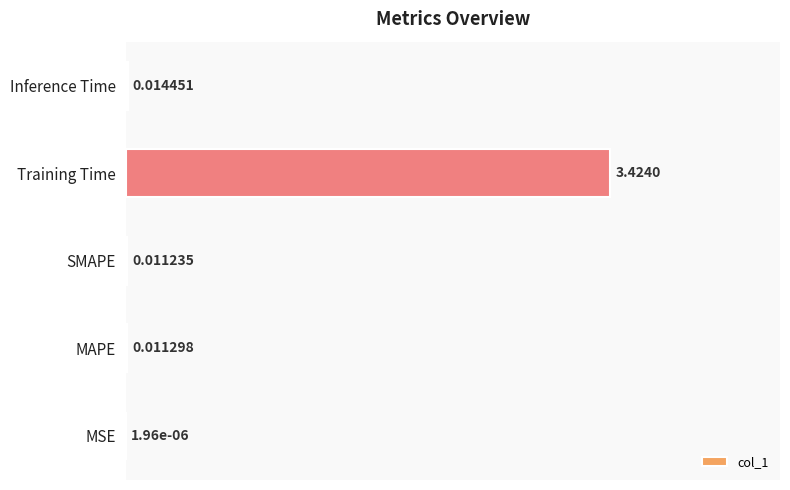

Which label corresponds to the largest value in the chart?

Training Time